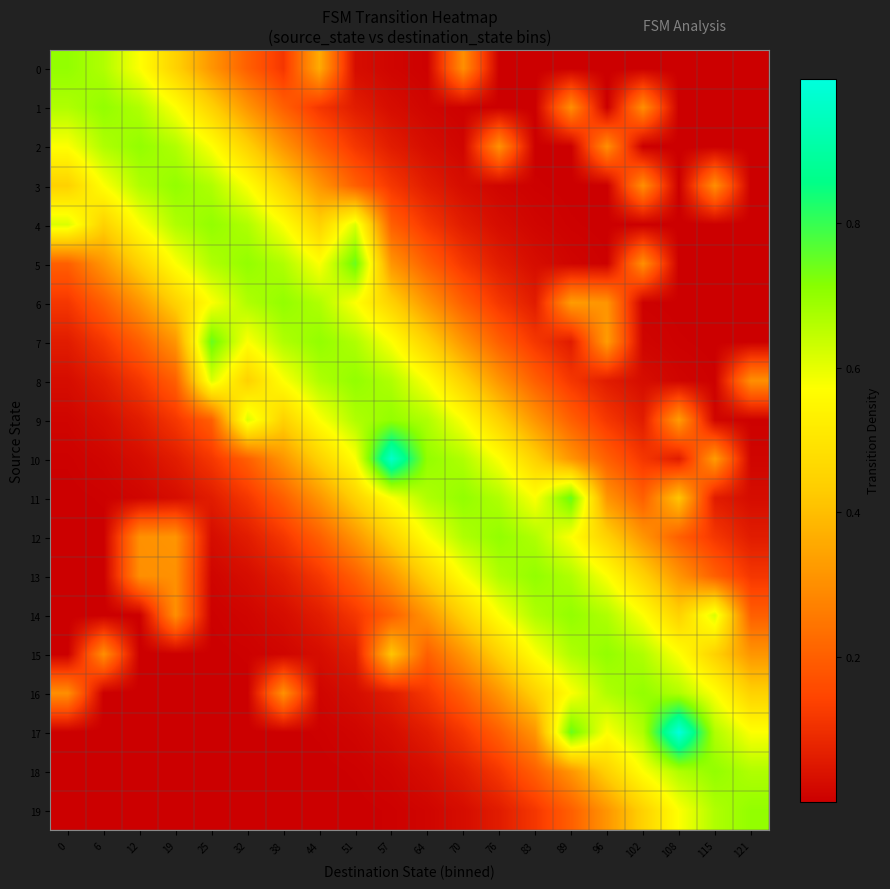

Which label corresponds to the largest value in the chart?

108